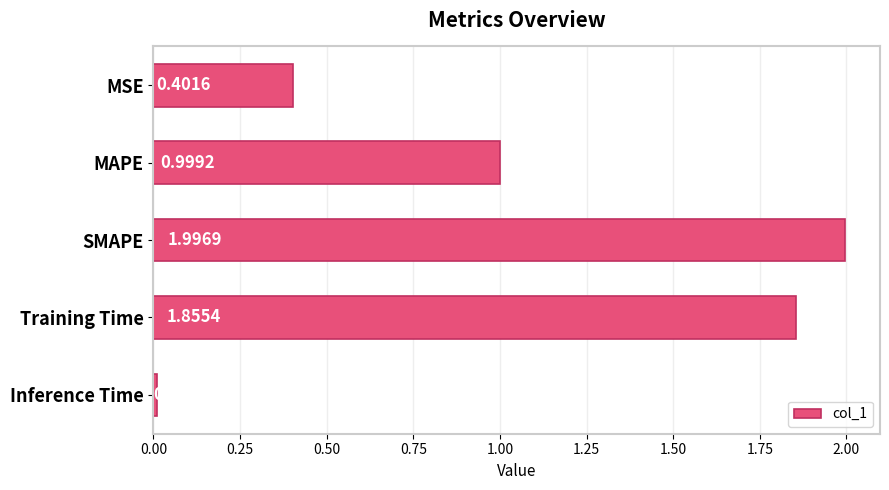

What is the label of the 4th bar from the bottom?

MAPE